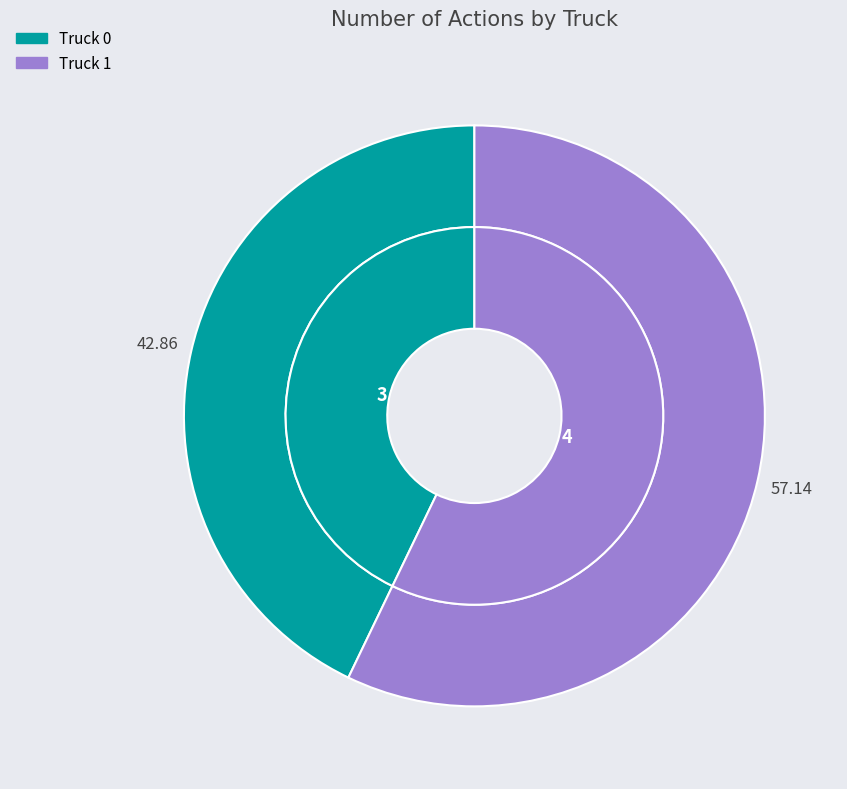

Is there any slice that represents more than half of the pie?

Yes